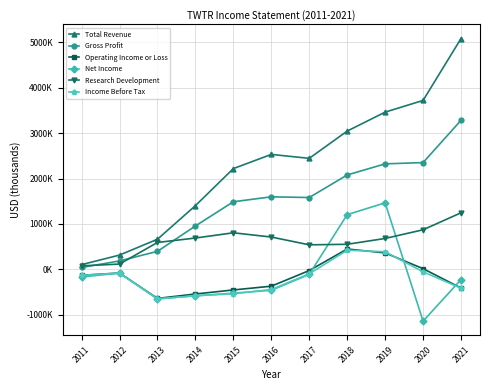

What is the approximate value of Total Revenue at 2020, to the nearest 50?

3716300